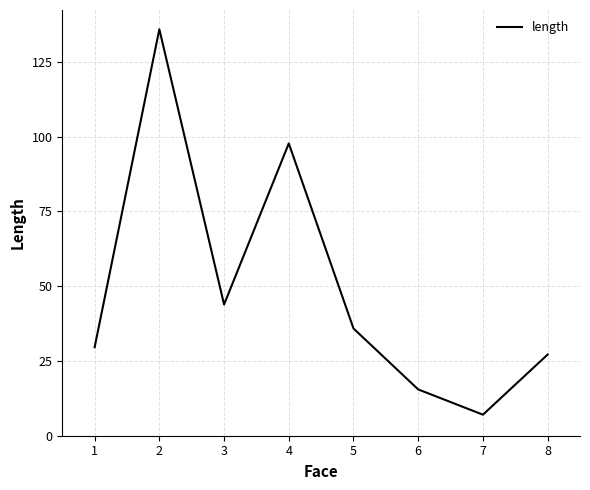

What is the average value?

49.1